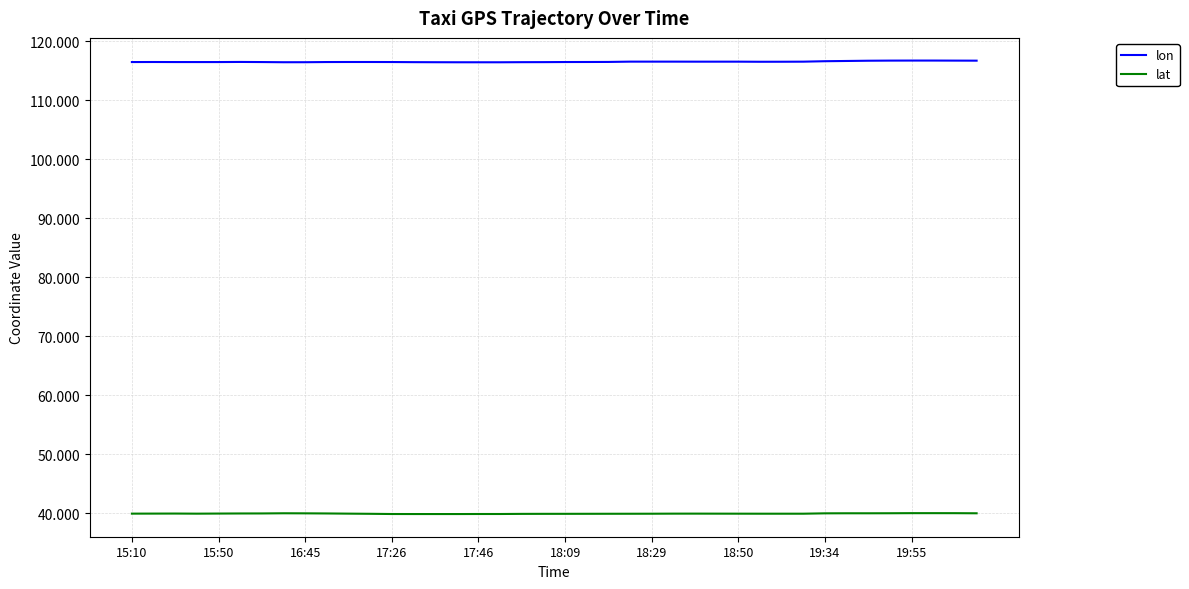

What is the minimum value for lon?

116.4